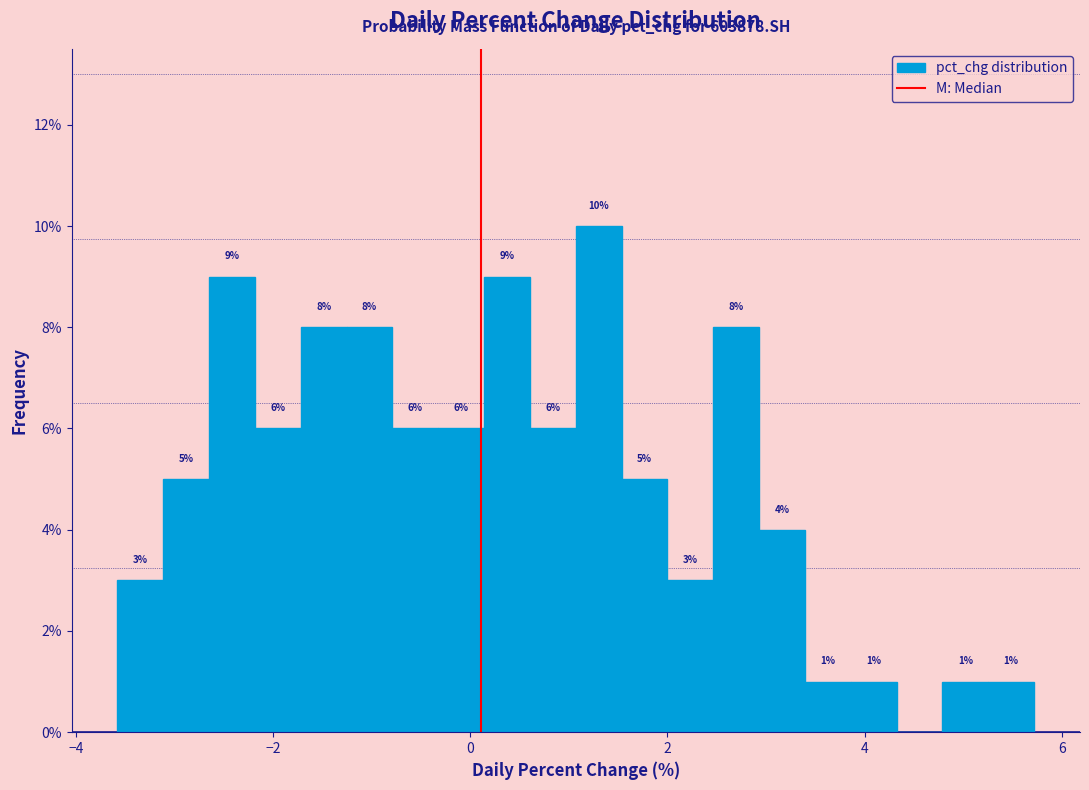

Around what value on the x-axis is the tallest bar? Give the approximate position of its centre, as read against the axis.

1.4